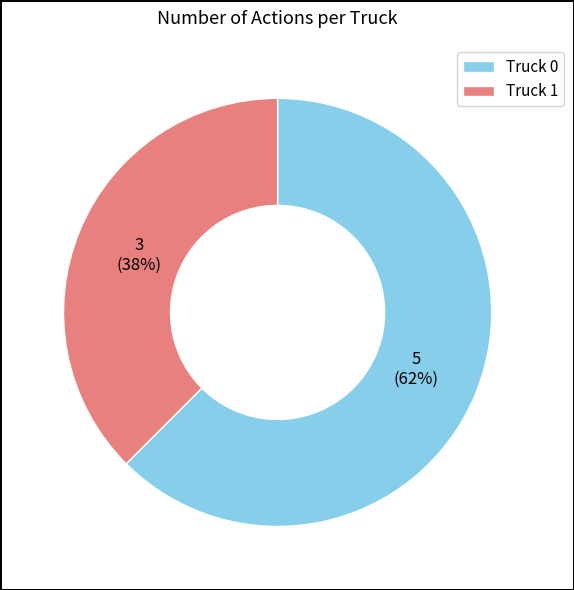

How many segments does this pie chart have?

2